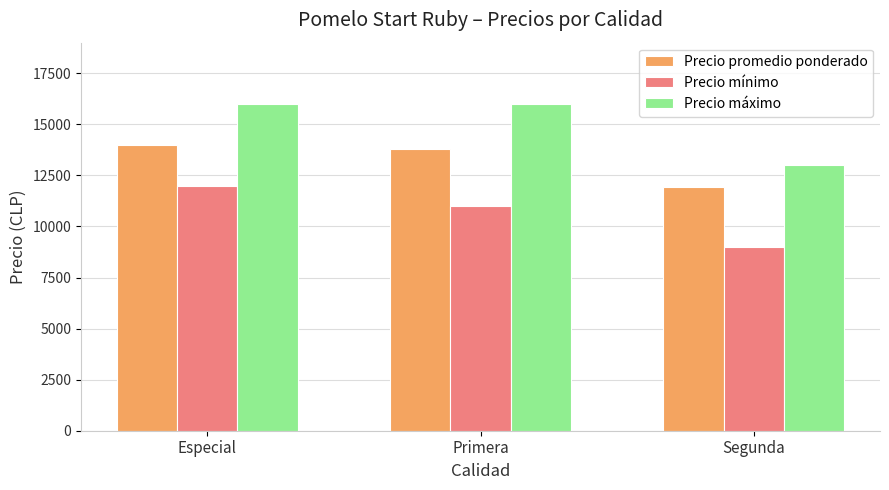

What are all the series names shown in the legend?

Precio promedio ponderado, Precio mínimo, Precio máximo